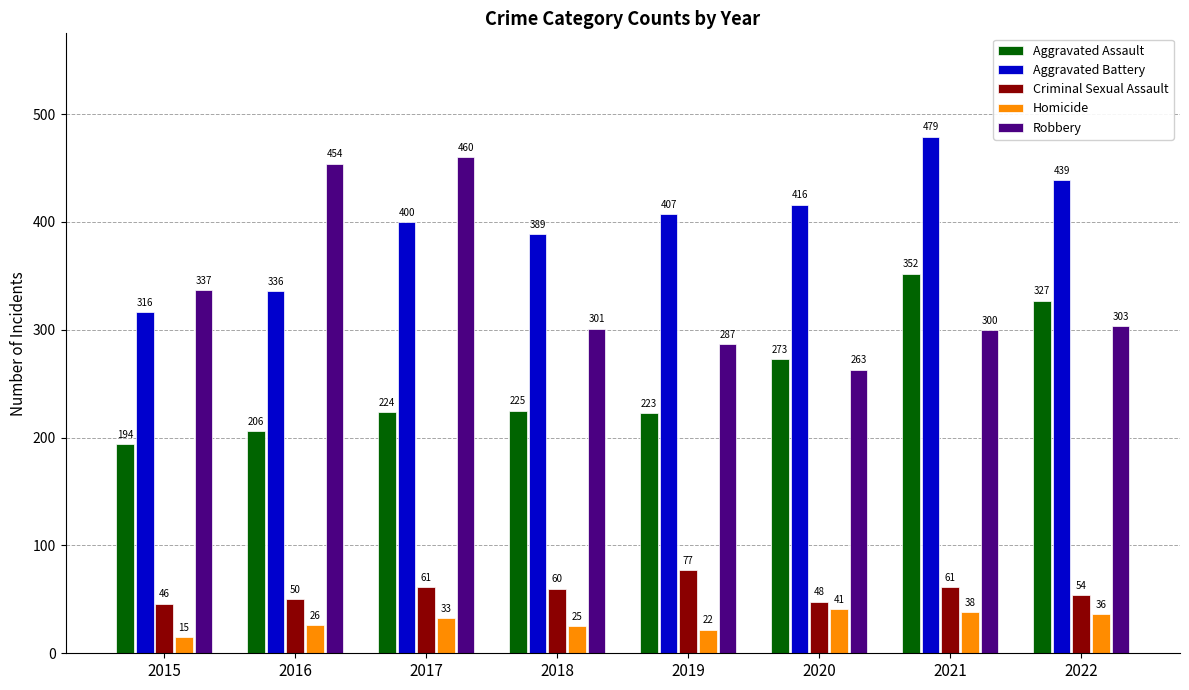

At 2017, list the series in order from smallest to largest.

Homicide, Criminal Sexual Assault, Aggravated Assault, Aggravated Battery, Robbery